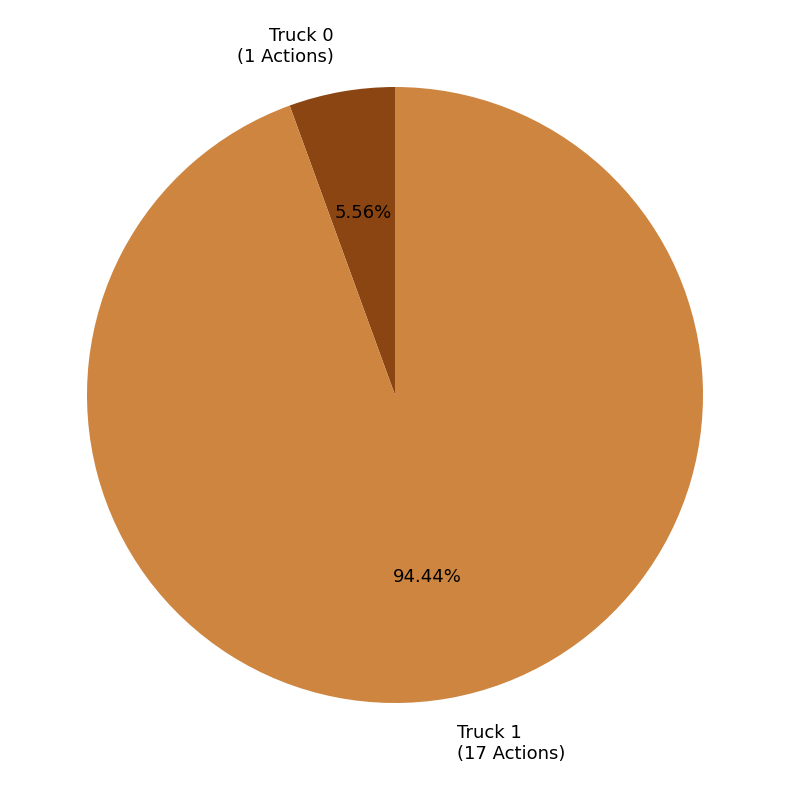

Is there a majority slice in this chart?

Yes